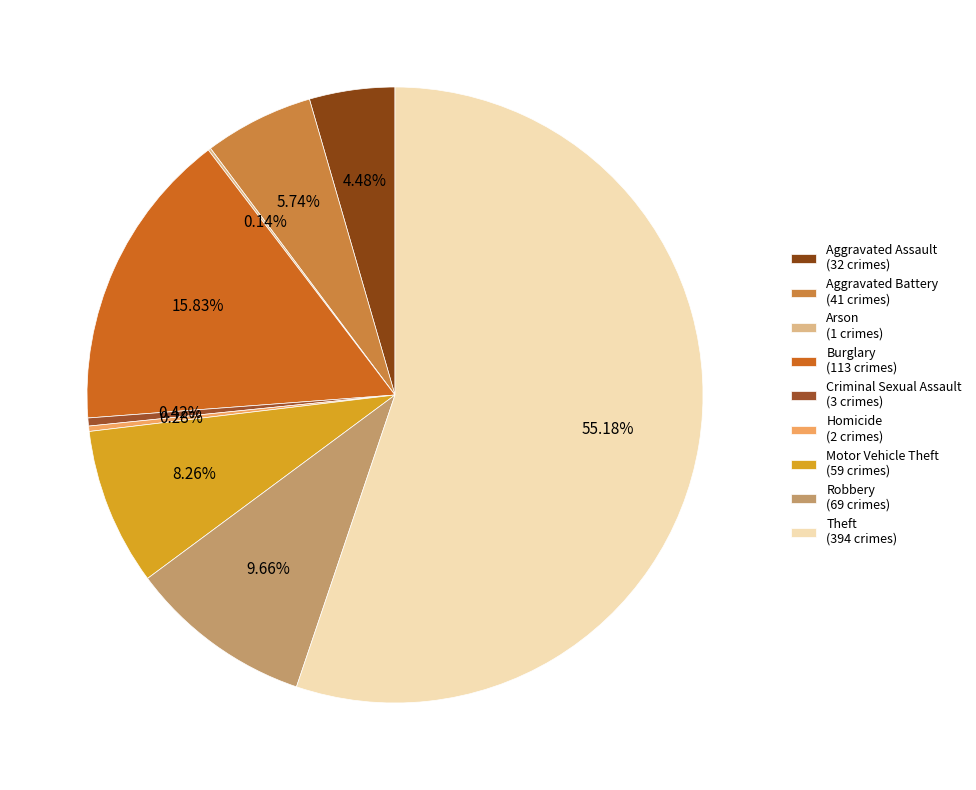

To the nearest percent, what portion does Aggravated Battery represent?

6%